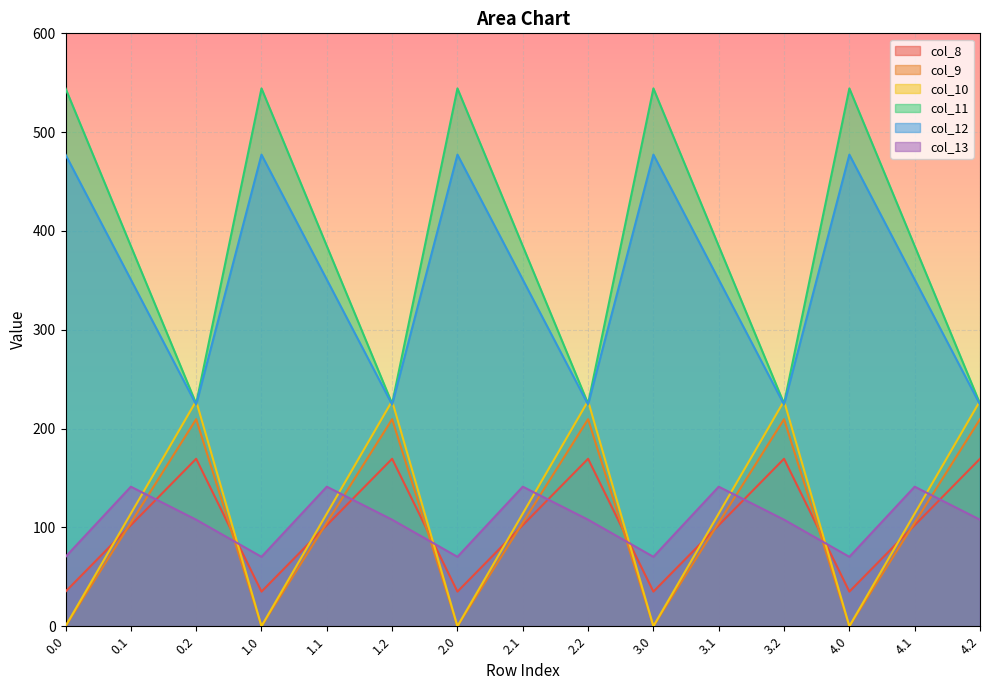

How many lines are shown in the chart?

6